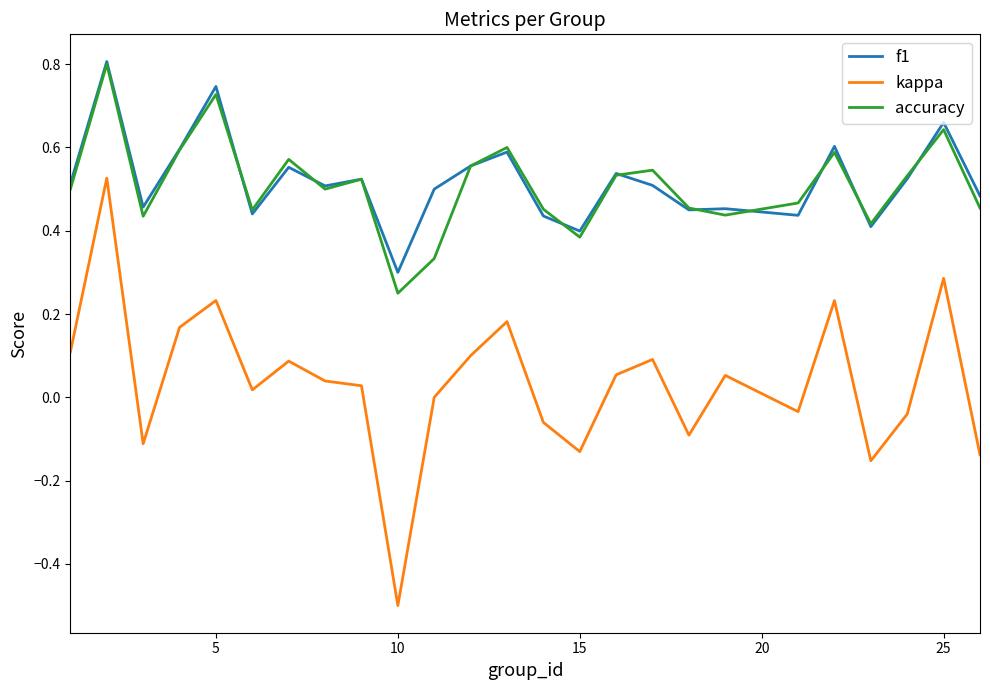

True or false: f1 and kappa intersect in this chart.

False